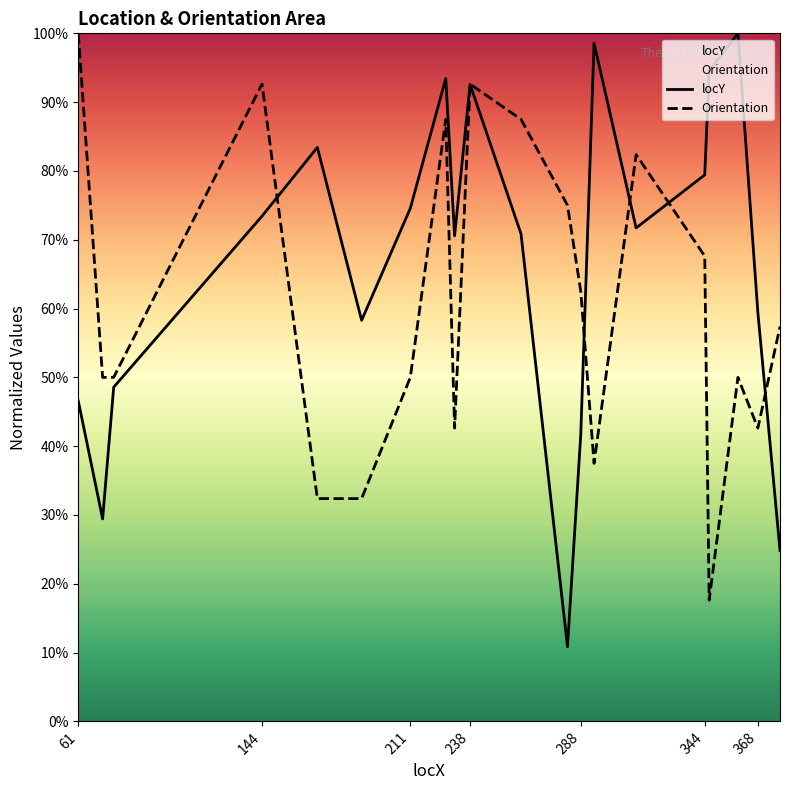

Between which two adjacent categories do Orientation and locY first intersect?

144 and 169